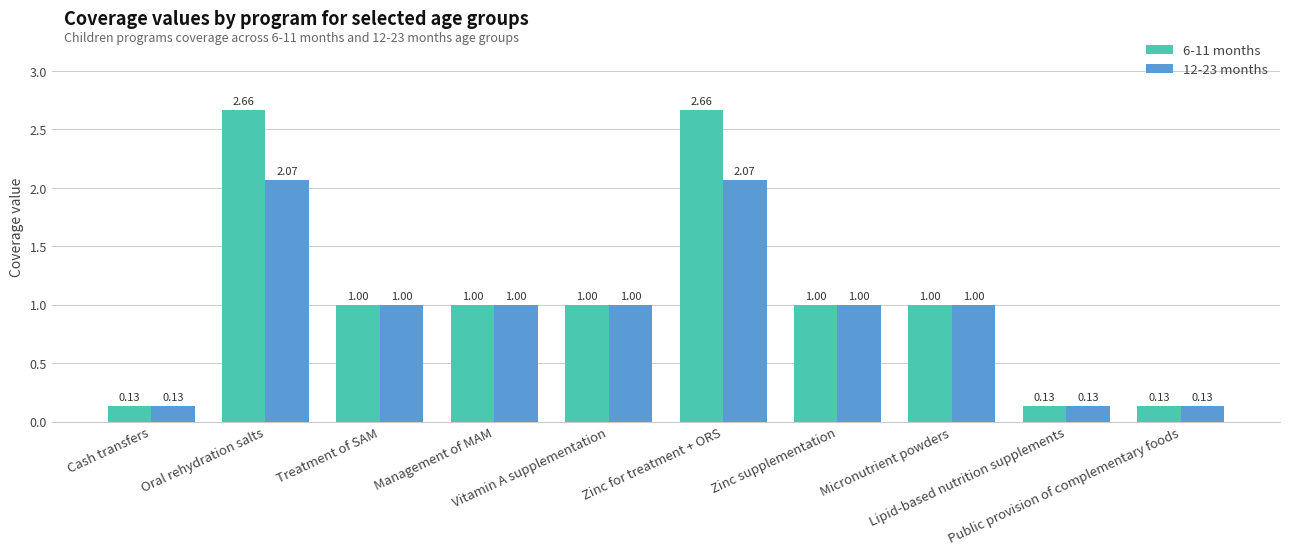

Which series has the widest spread of values?

6-11 months